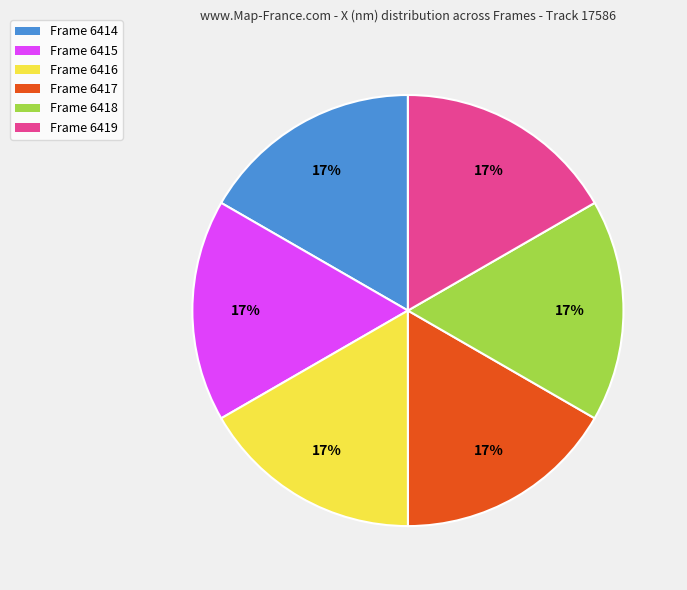

To the nearest percent, what is the combined percentage of Frame 6416 and Frame 6415?

33%